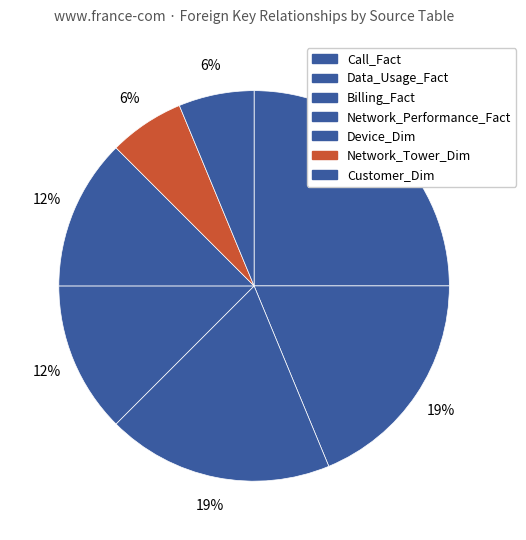

Count the number of slices in the pie.

7